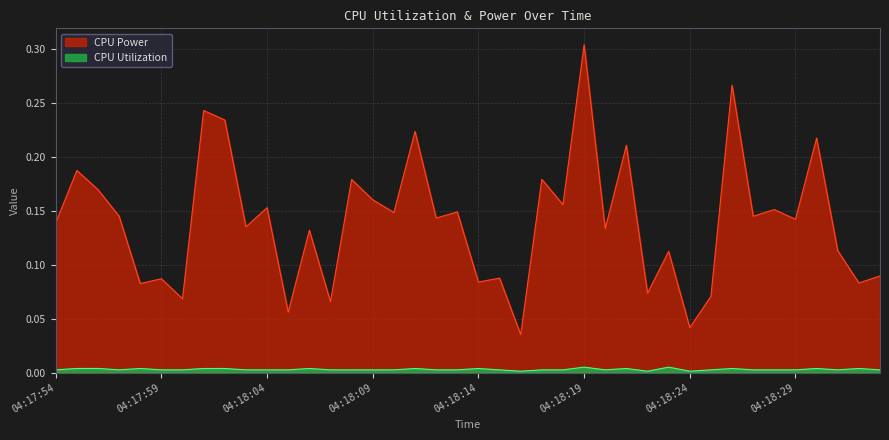

At which category is the sum across all series the highest?

04:18:19